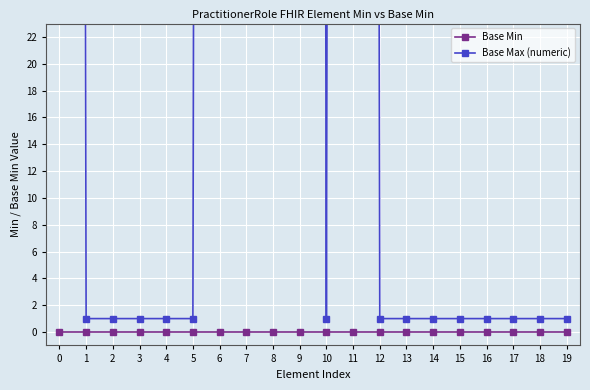

Rank the series by their maximum value, from lowest to highest.

Base Min, Base Max (numeric)